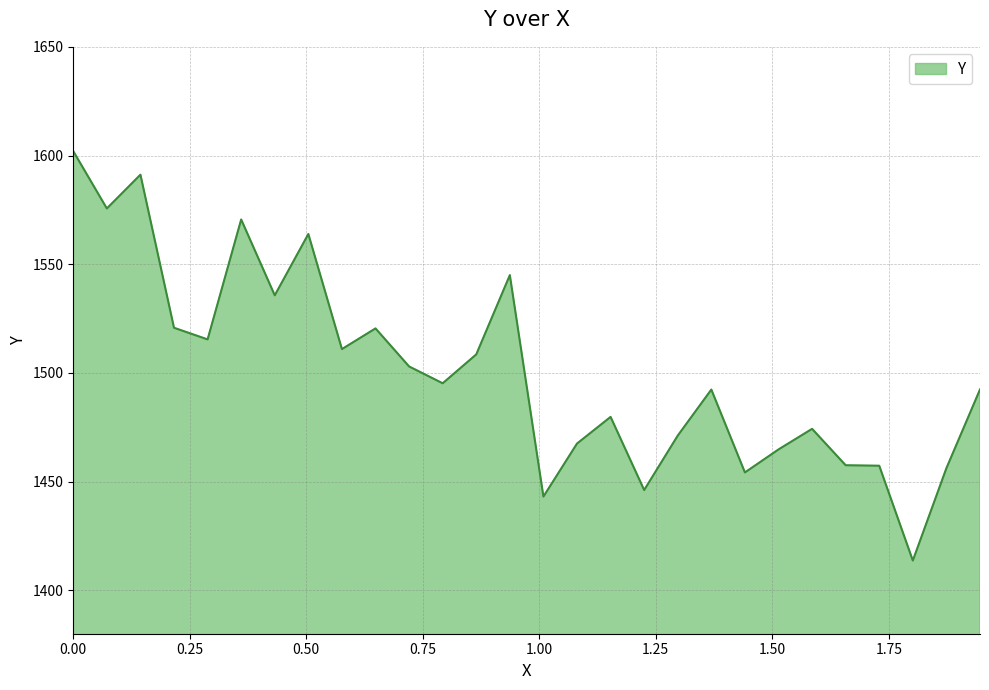

What is the maximum value shown in the chart?

1602.0